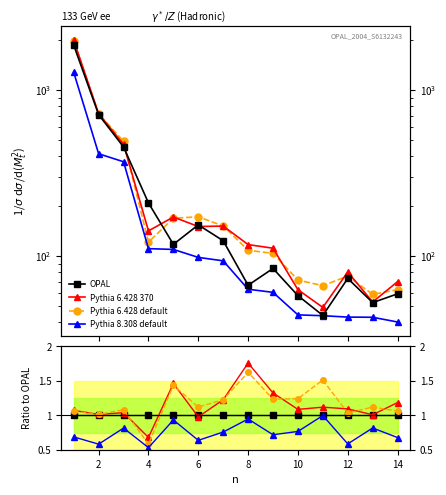

Between 8 and 6, which is larger?

8